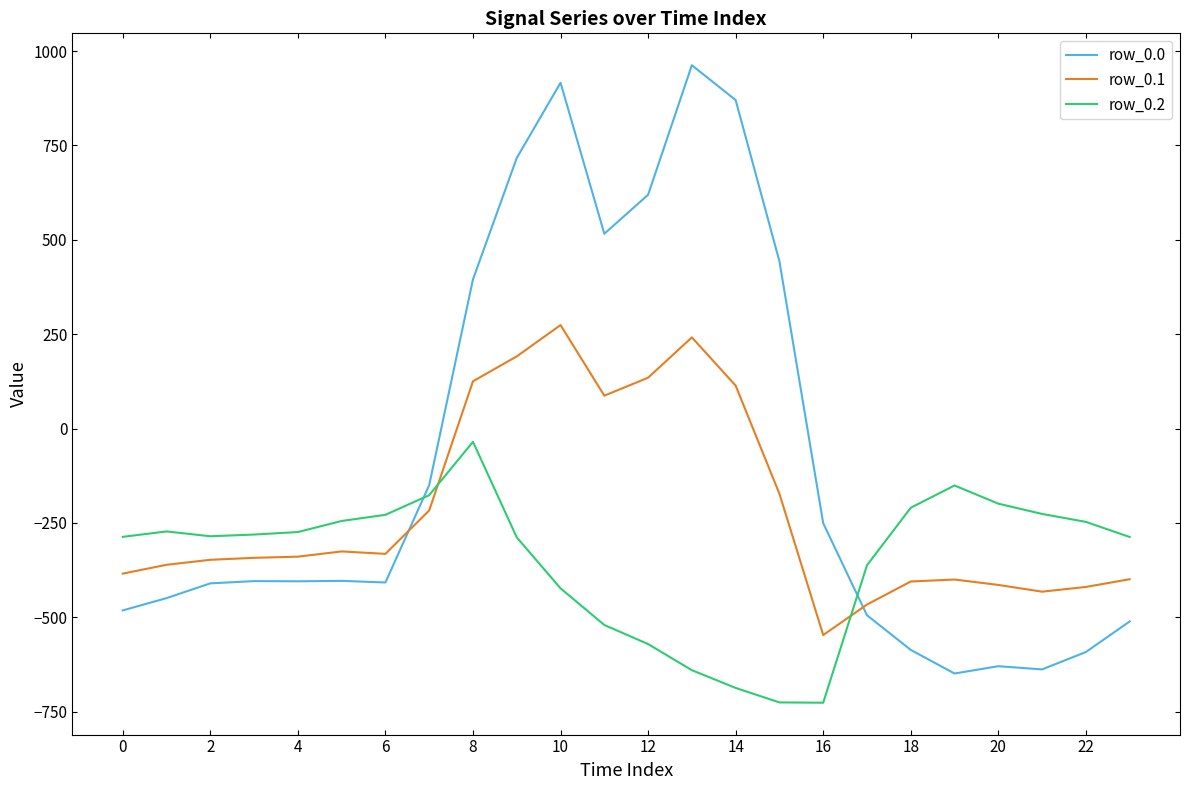

What are all the series names shown in the legend?

row_0.0, row_0.1, row_0.2